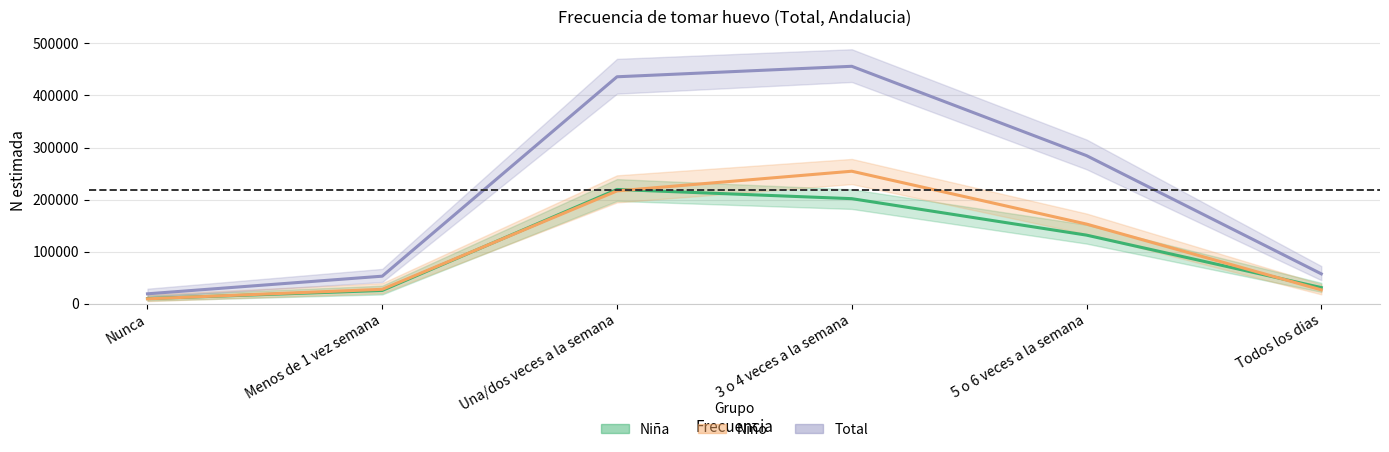

What is the difference between the maximum and minimum values in the Total (Forecast) series?

437283